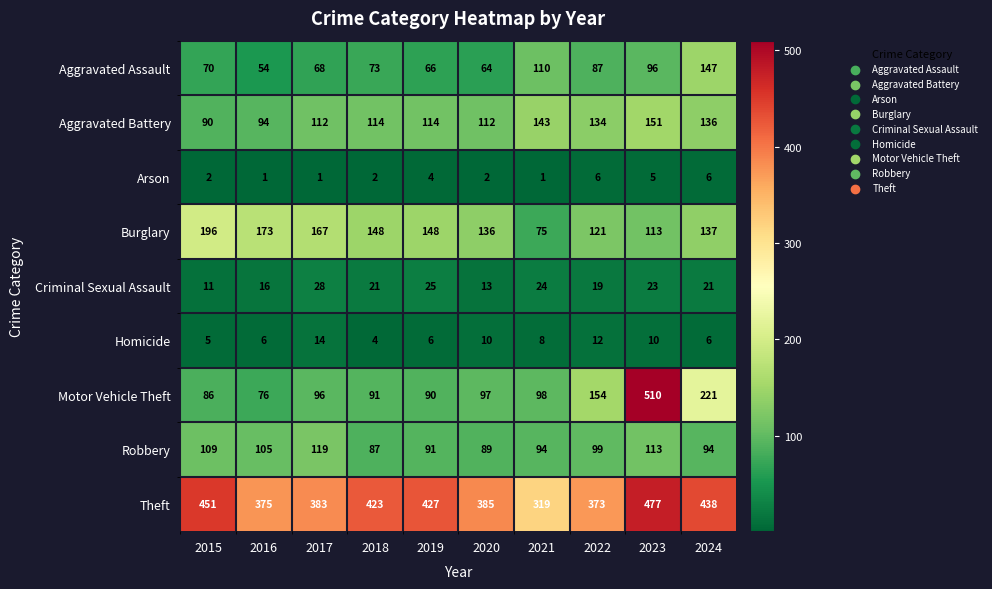

The value of Burglary at 2022 is 26. True or false?

False